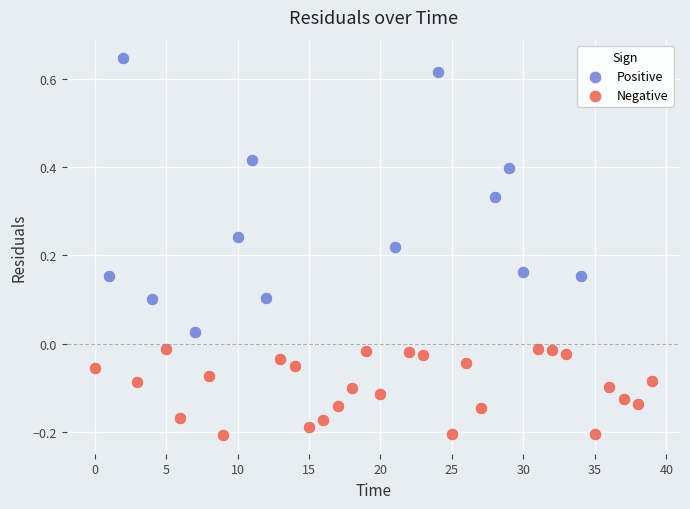

Which series contains the lowest Y value?

Negative